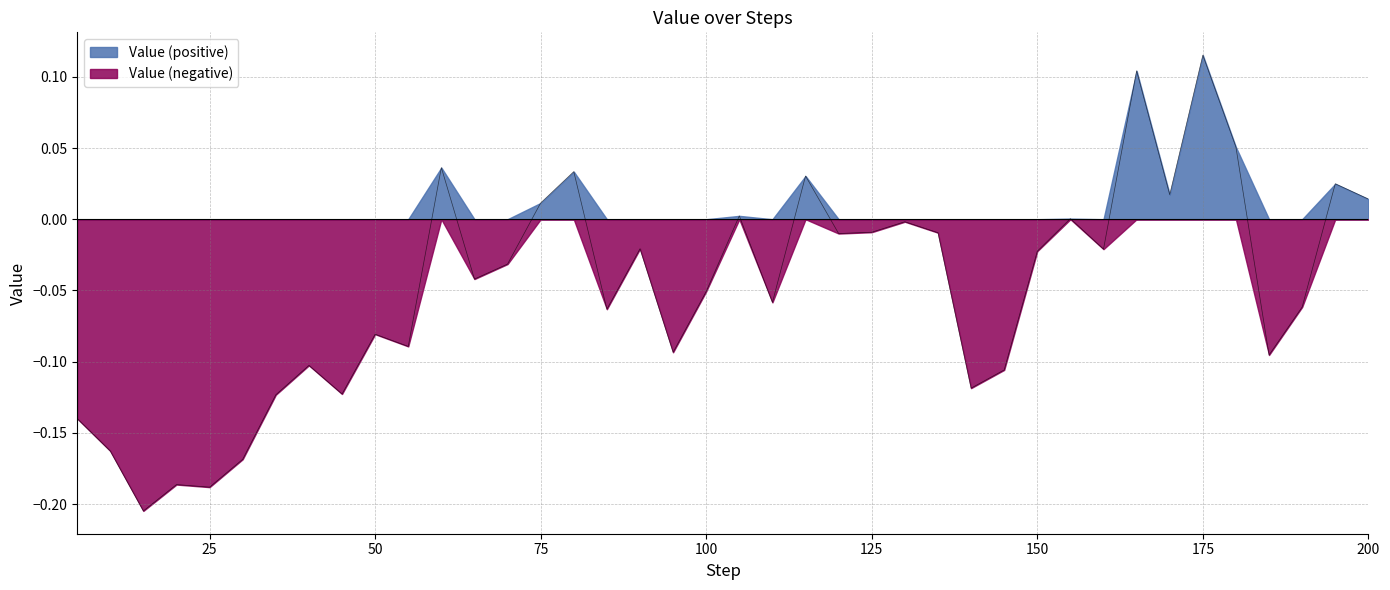

The value at 165 is 0.1. True or false?

True